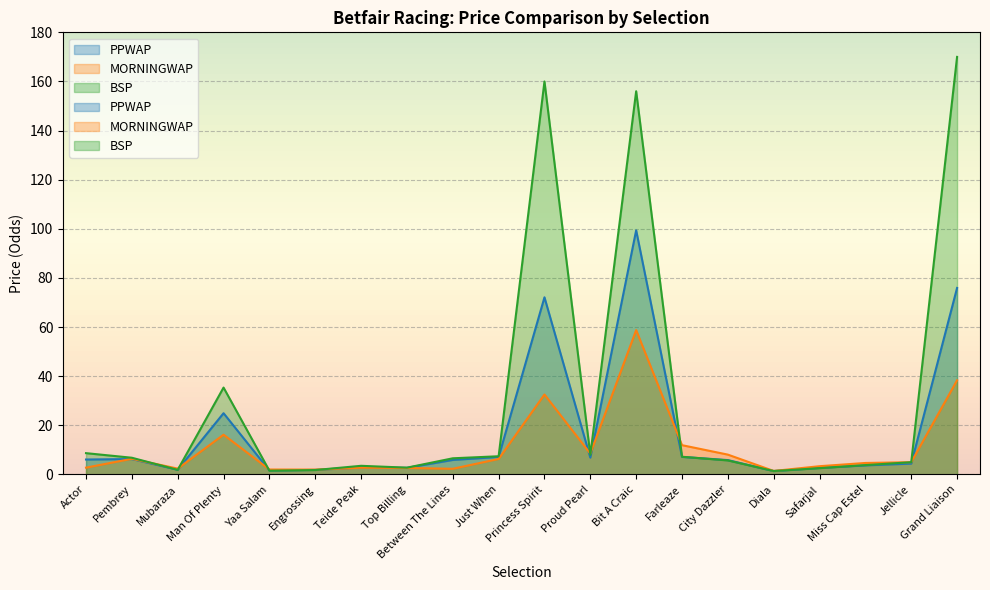

What is the difference between the maximum and second lowest values in the MORNINGWAP series?

56.8